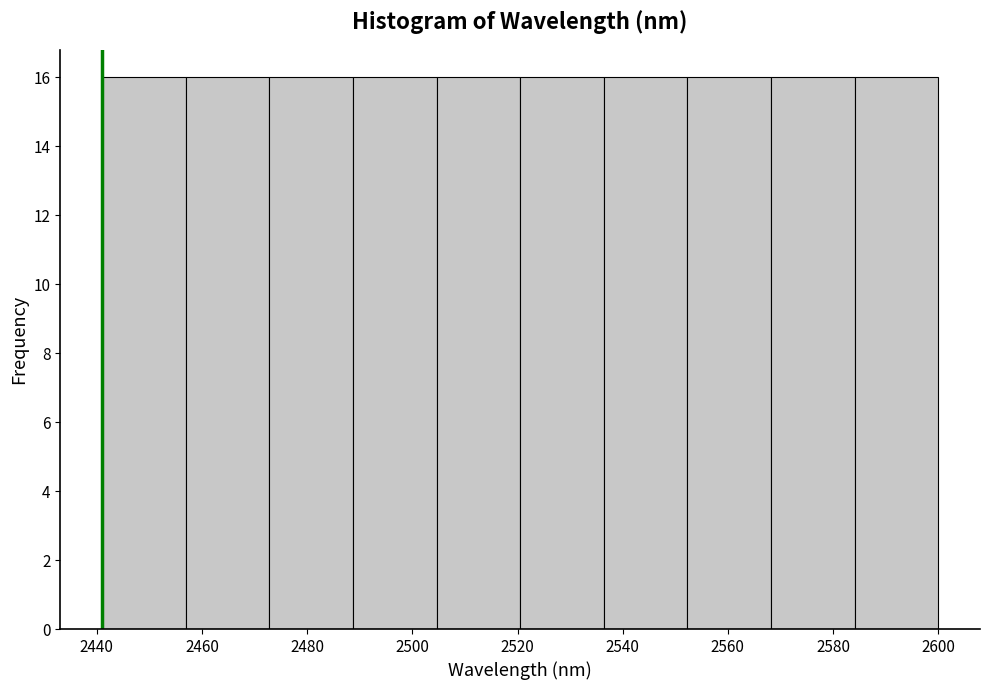

Reading left to right, transcribe this chart: for each bar, give the range it covers on the x-axis and its height. Neither the bar edges nor the heights are printed on the chart, so give them approximately, as read against the axes.

2442 to 2456: 16
2456 to 2472: 16
2472 to 2488: 16
2488 to 2504: 16
2504 to 2520: 16
2520 to 2536: 16
2536 to 2552: 16
2552 to 2568: 16
2568 to 2584: 16
2584 to 2600: 16